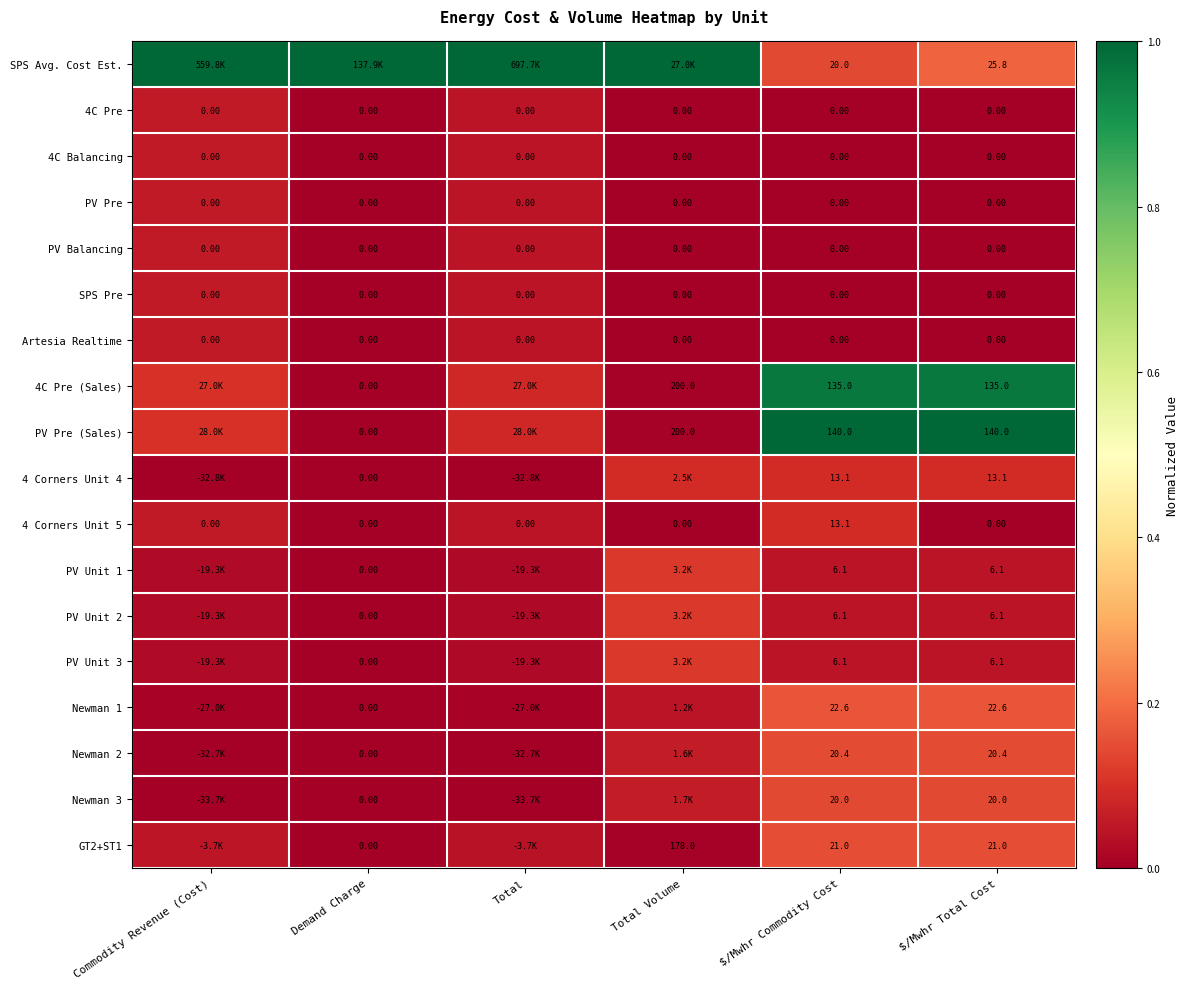

List the labels in order of PV Pre value, smallest first.

Demand Charge, Total Volume, $/Mwhr Commodity Cost, $/Mwhr Total Cost, Total, Commodity Revenue (Cost)